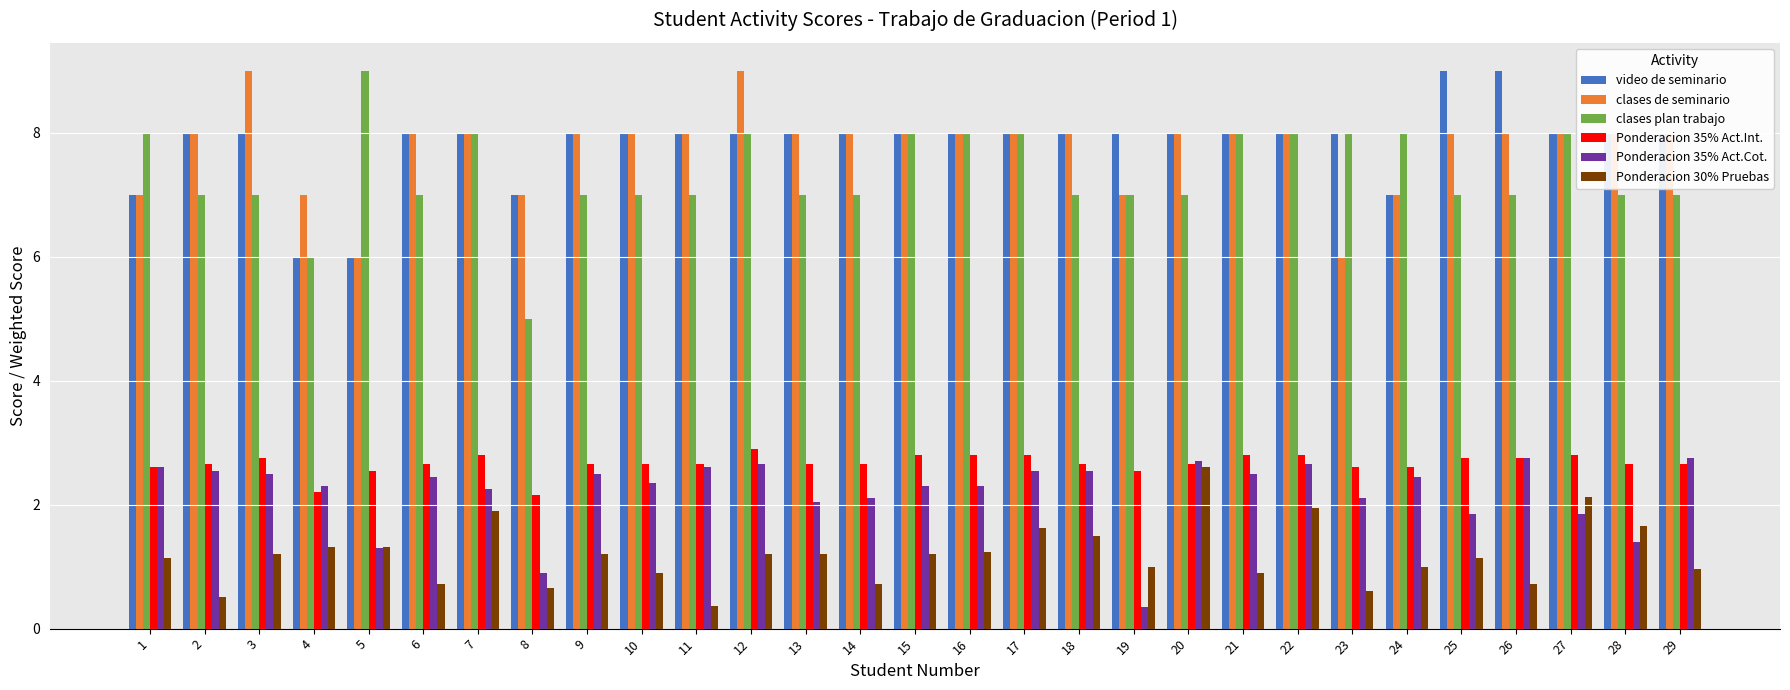

Which series has the largest range (max minus min)?

clases plan trabajo